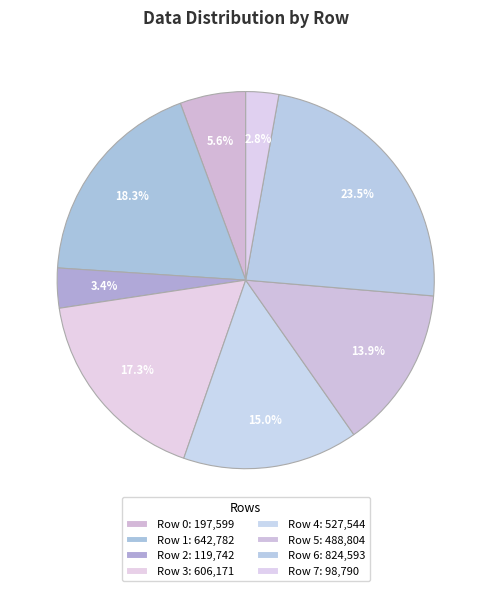

Rank the categories by value from lowest to highest.

Row 7, Row 2, Row 0, Row 5, Row 4, Row 3, Row 1, Row 6